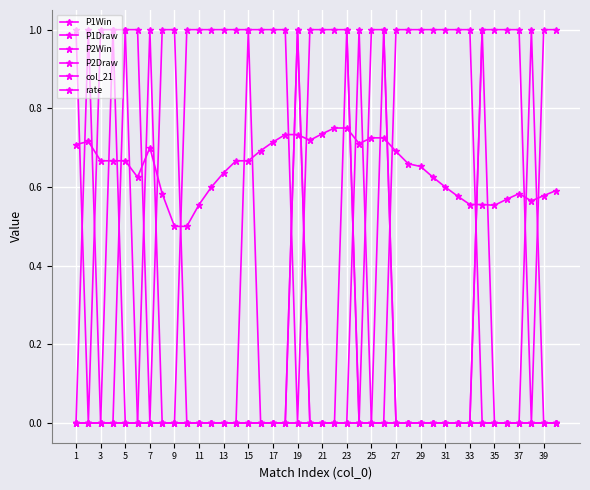

Is this an area chart (filled region under the line)?

No